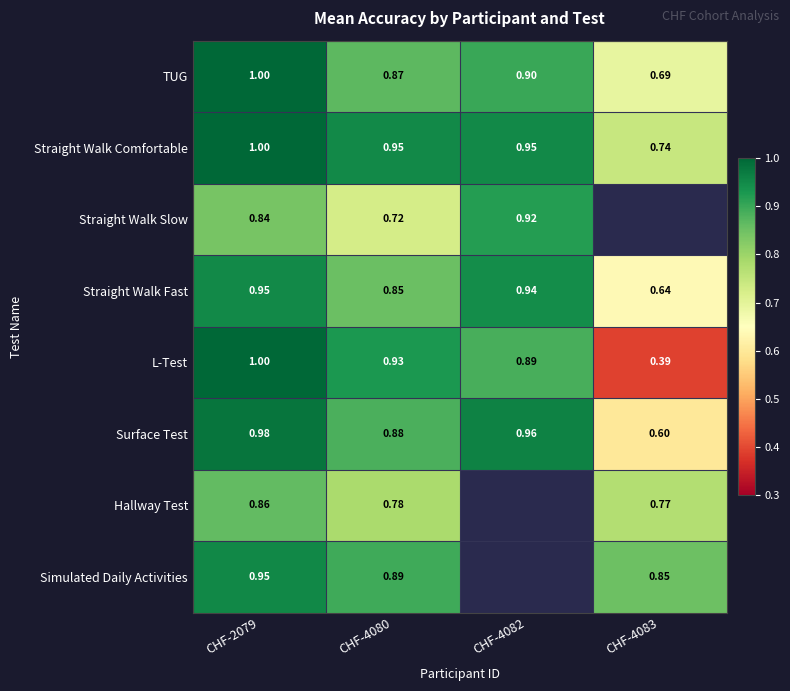

Is the value of Hallway Test at CHF-4083 greater than the value of Straight Walk Comfortable at CHF-4080?

No